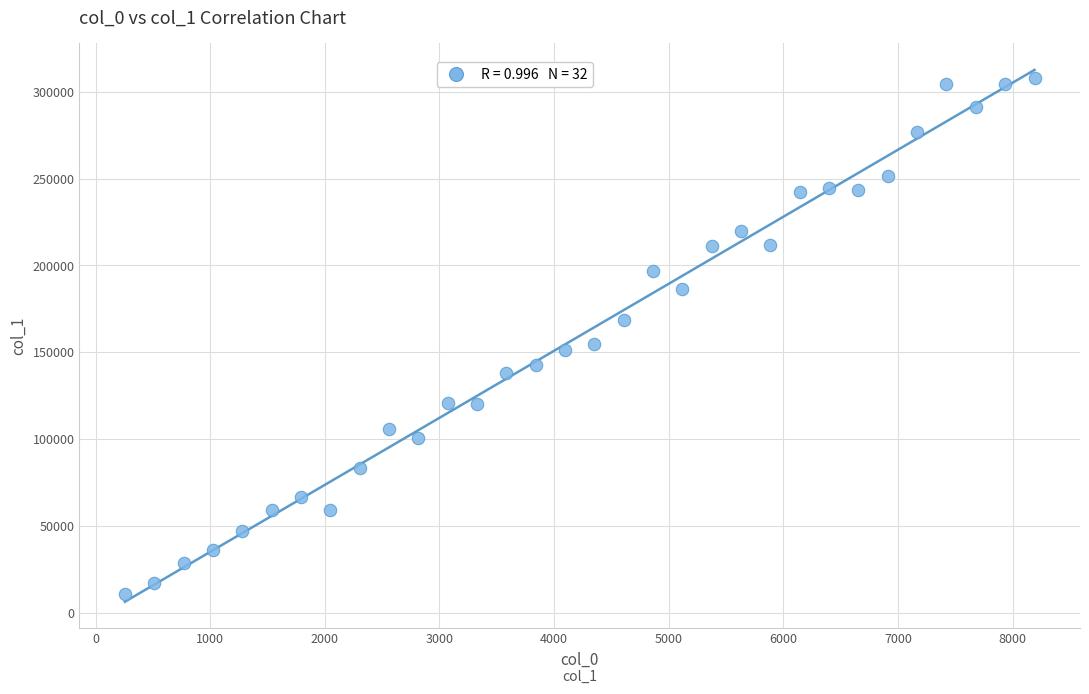

What is the range of X values (max minus min)?

7936